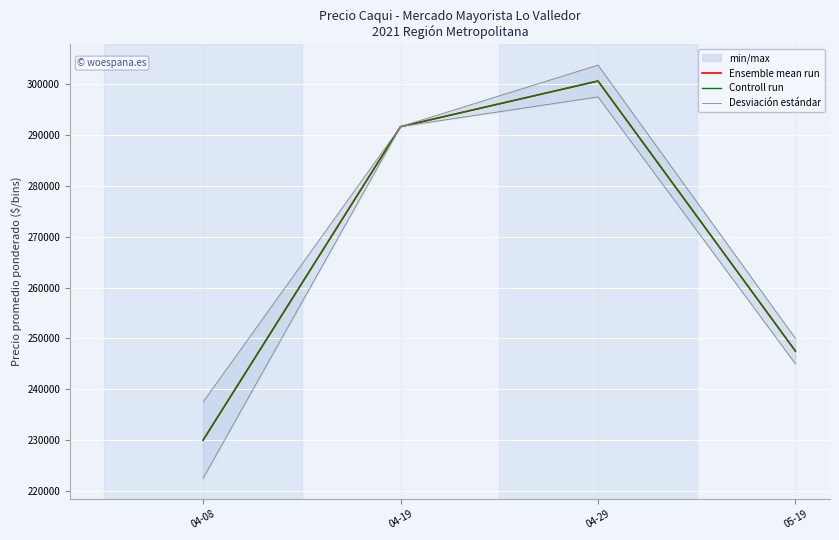

What is the average value of the Controll run series?

267434.7